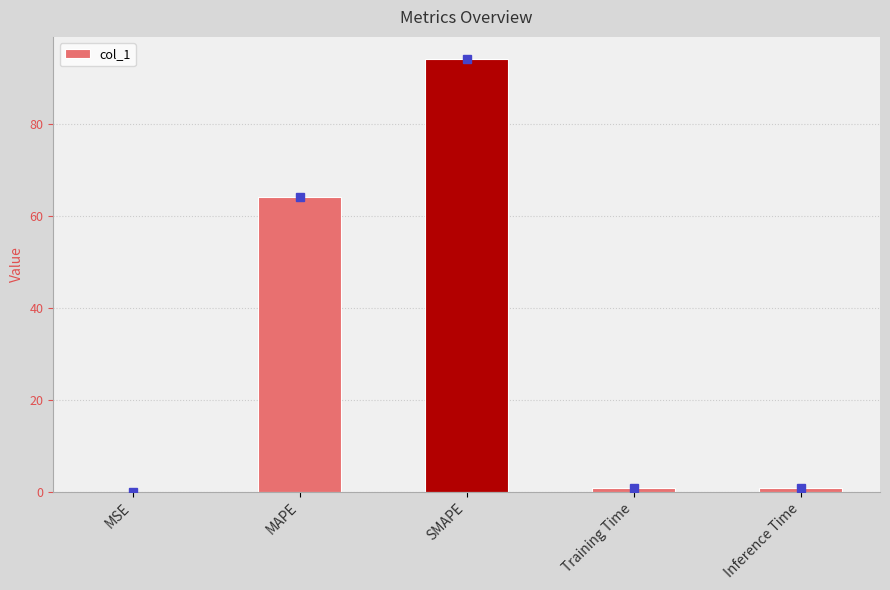

The value at MSE is 0.0. True or false?

True